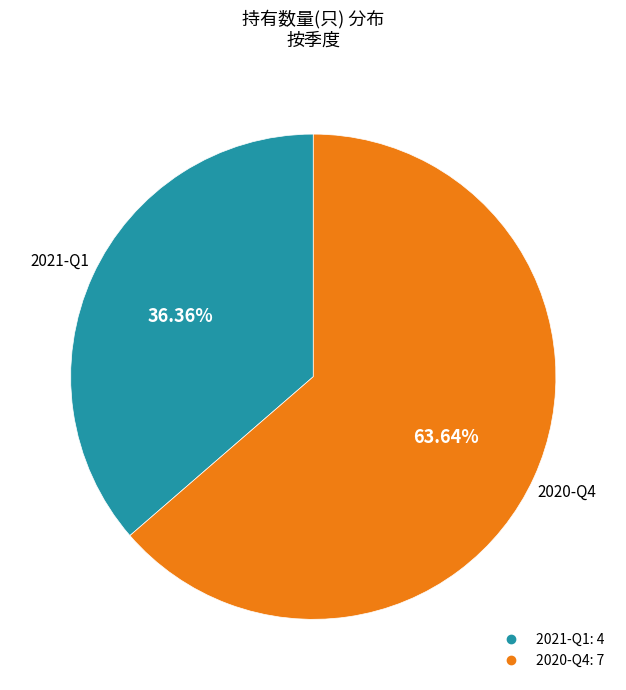

Which slice is the smallest?

2021-Q1